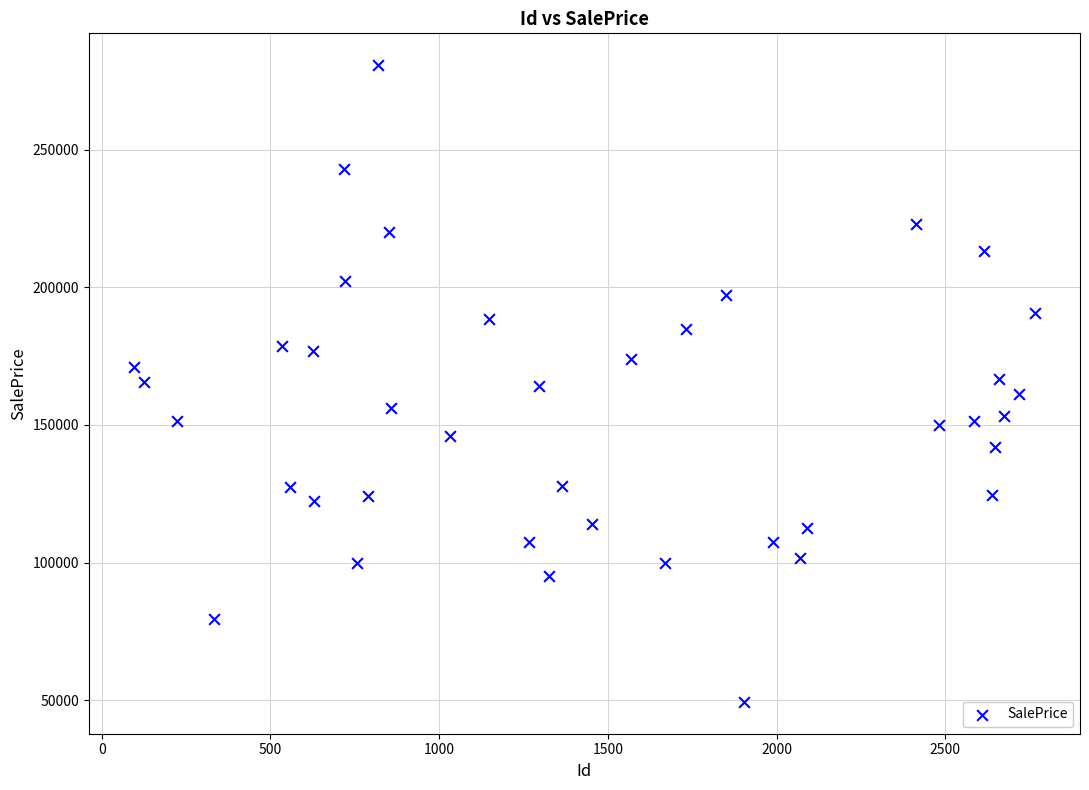

What is the range of X values (max minus min)?

2671.0